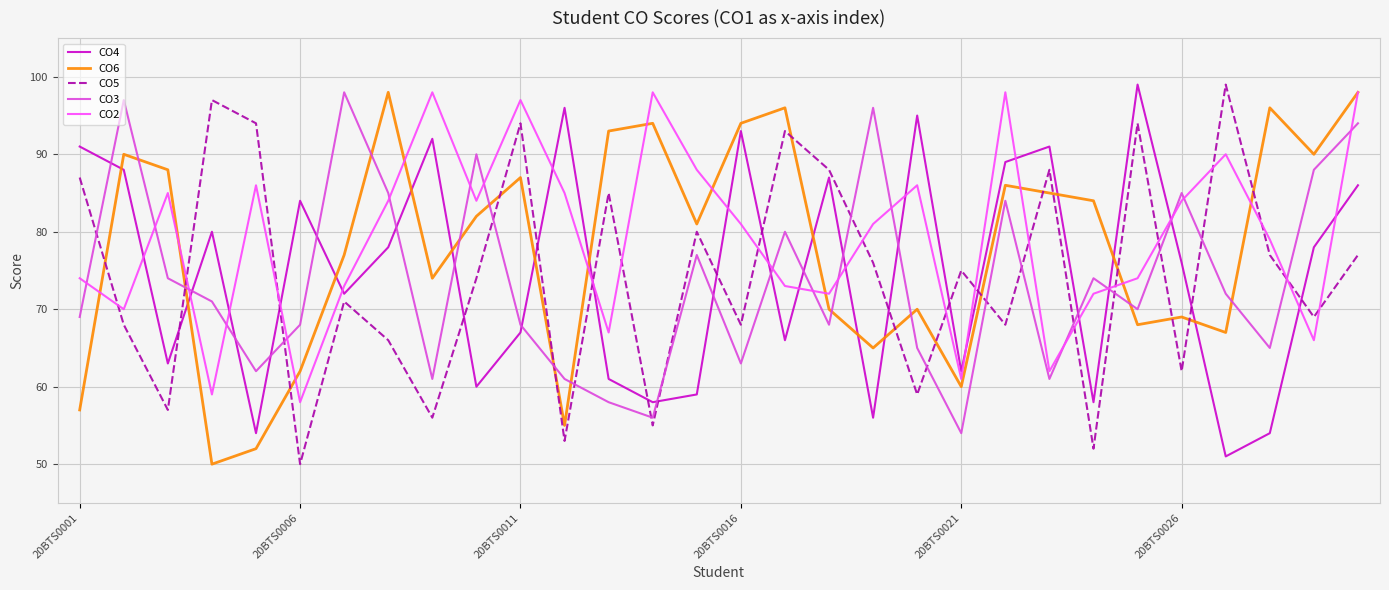

After their last crossing, which series has the higher values: CO3 or CO5?

CO3